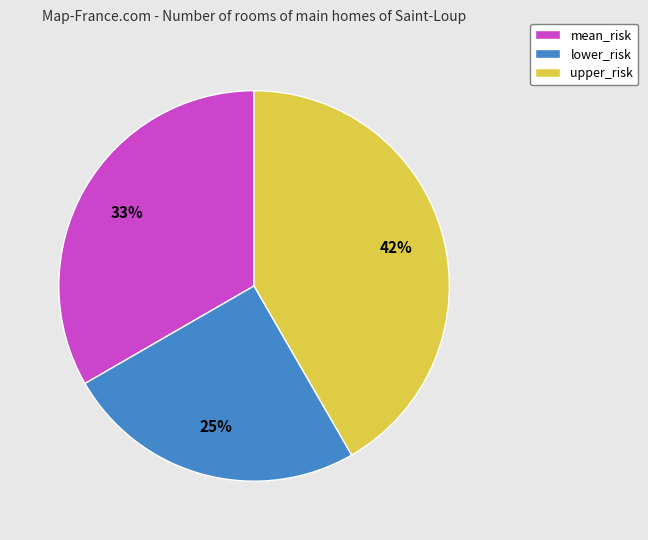

To the nearest percent, what is the combined percentage of lower_risk and mean_risk?

58%